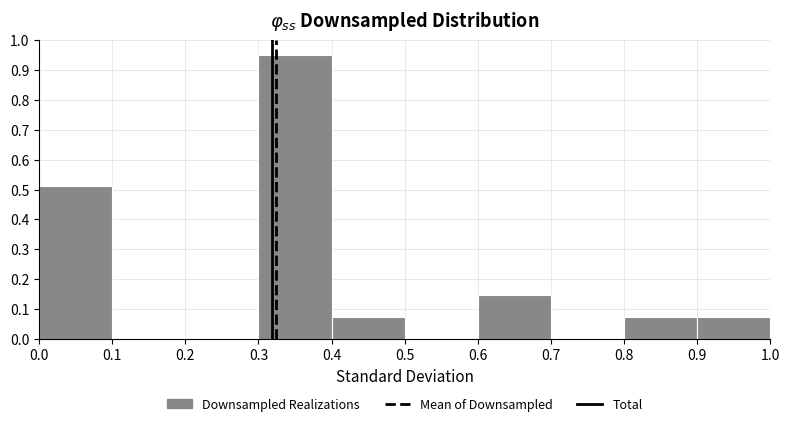

How tall is the bar that spans 0.8 to 0.9 on the x-axis? The values are not printed on the chart, so give them approximately, as read against the axis.

0.07